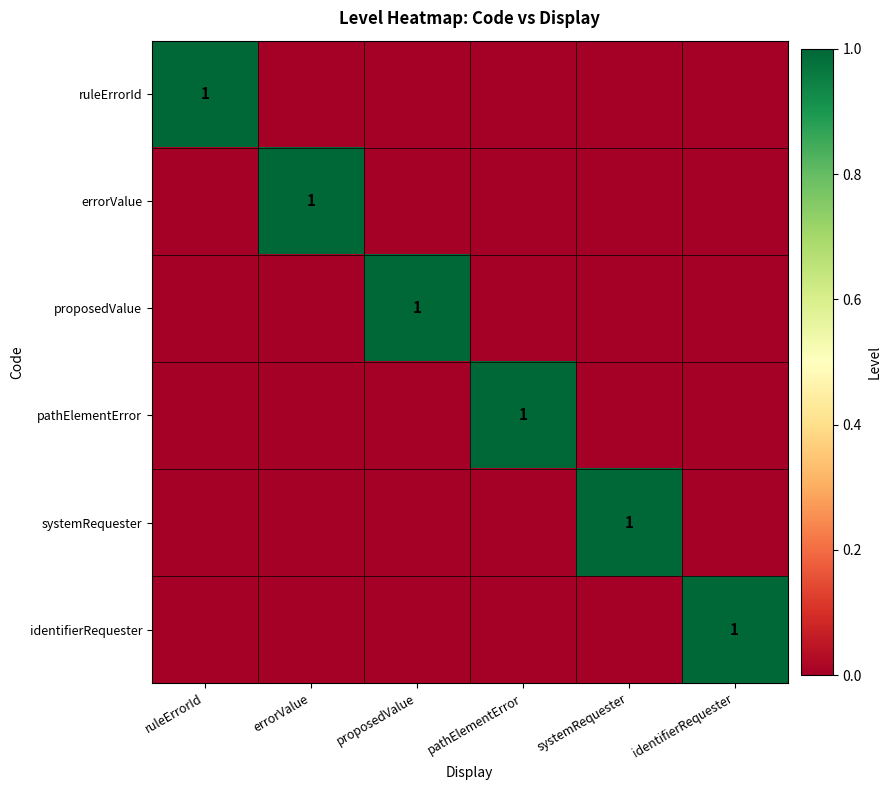

Is it true that ruleErrorId equals 1 at ruleErrorId?

True